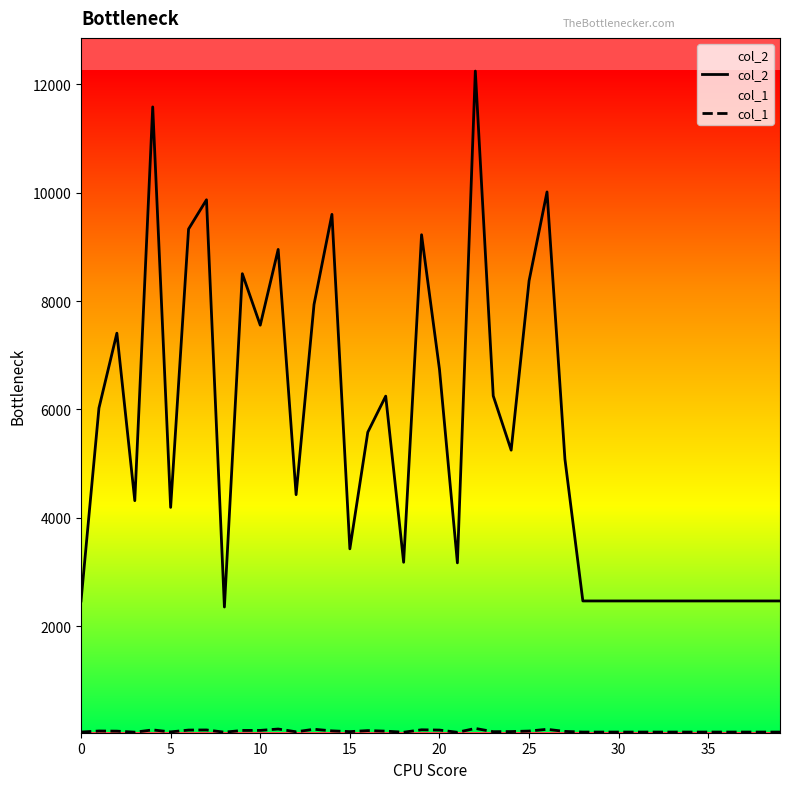

What is the smallest value displayed?

40